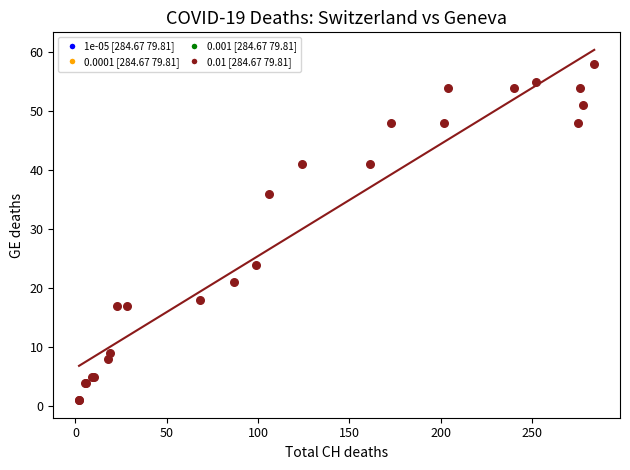

What Y value in the scatter plot is closest to 29?

24